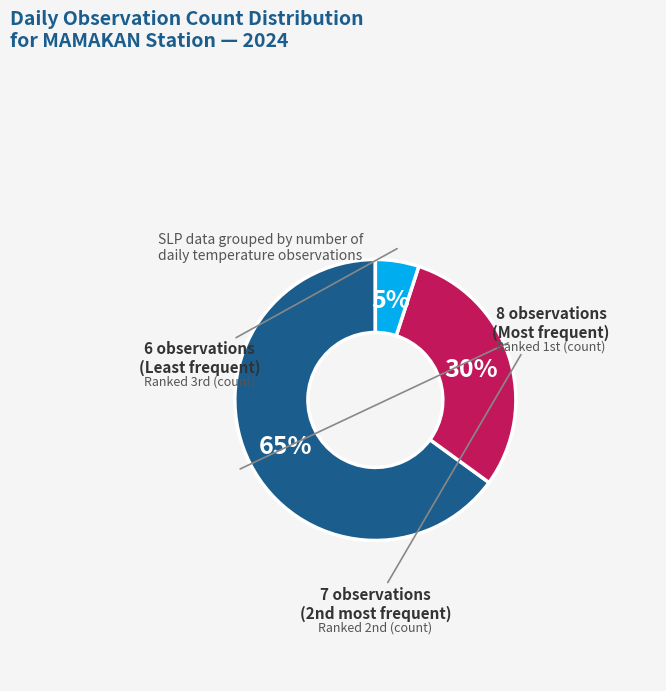

Is there any slice that represents more than half of the pie?

Yes